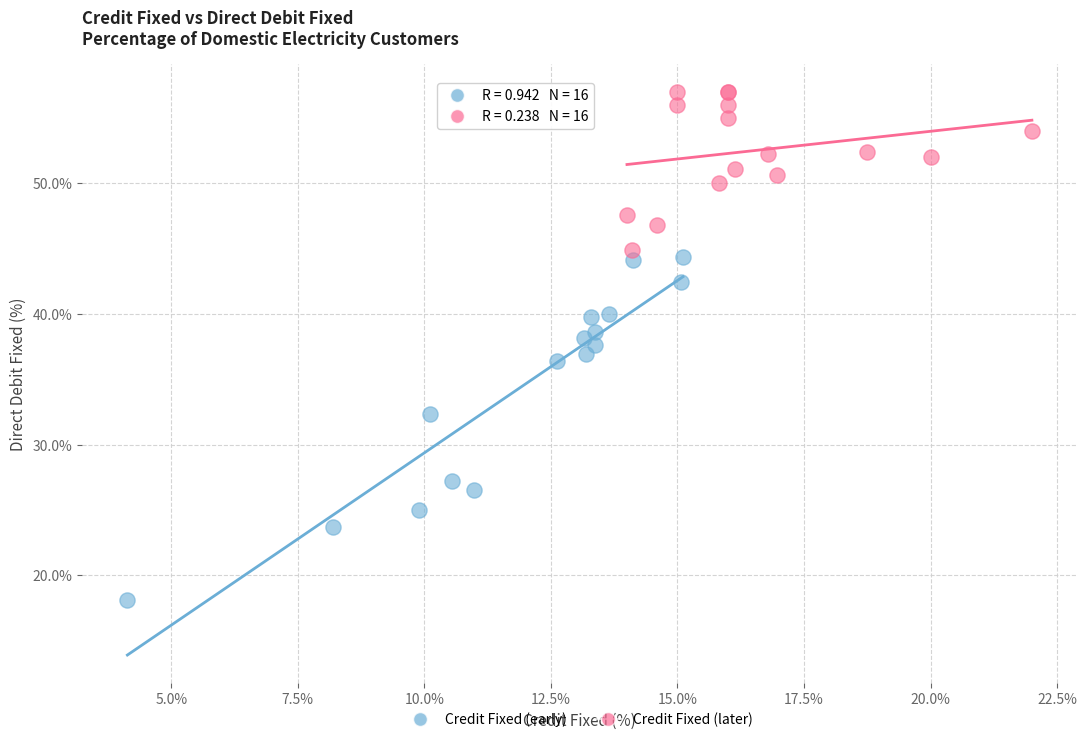

What are all the series names shown in the legend?

Credit Fixed (early), Credit Fixed (later)